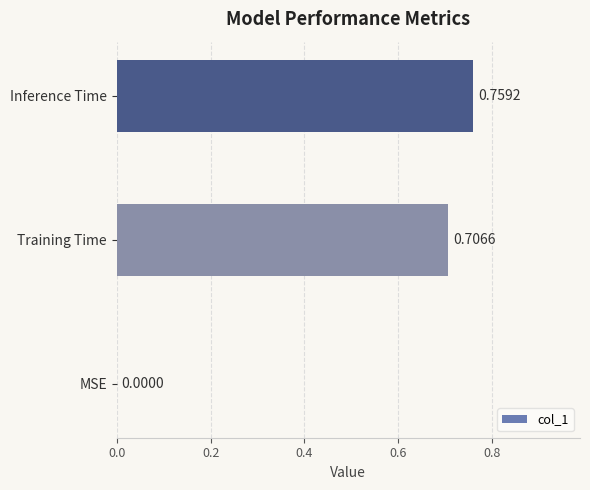

What is the sum of the values at Inference Time and Training Time?

1.5